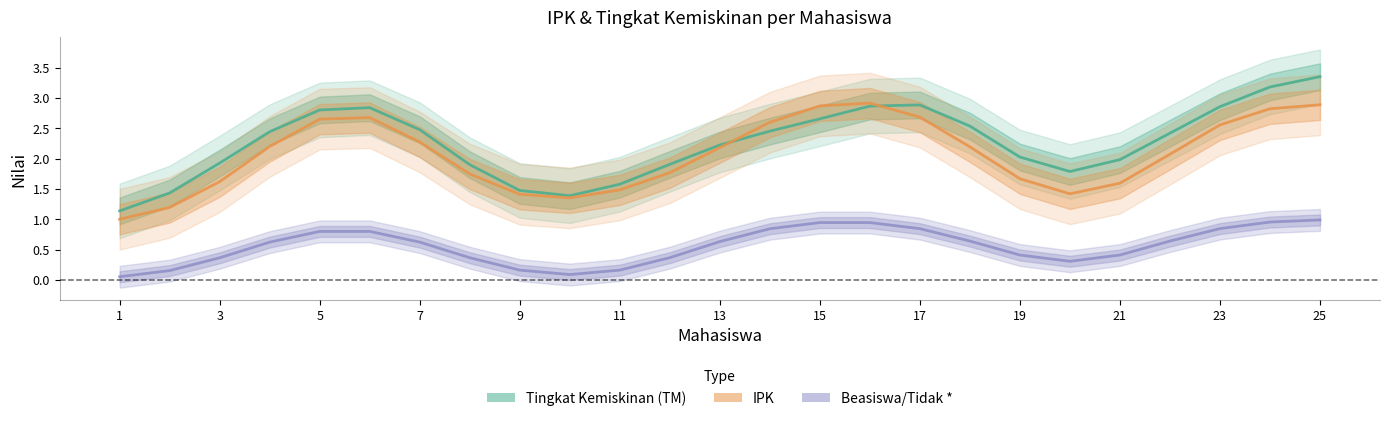

Is this an area chart (filled region under the line)?

No